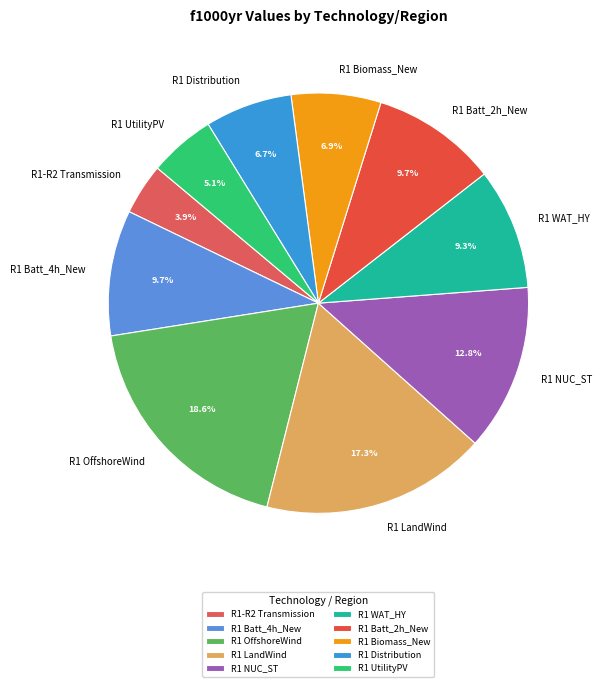

What percentage is the R1 Distribution slice, to the nearest percent?

7%